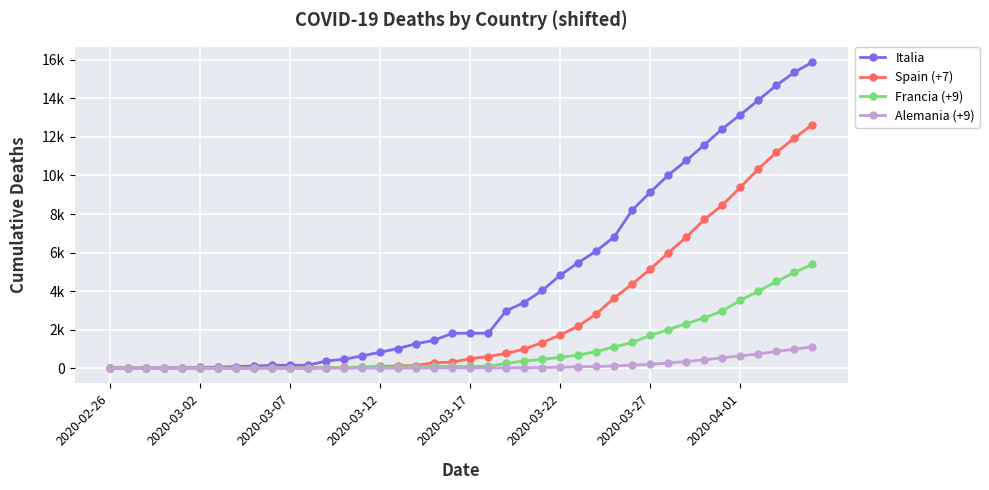

What is the value of the Italia point at the 11th from the left?

148